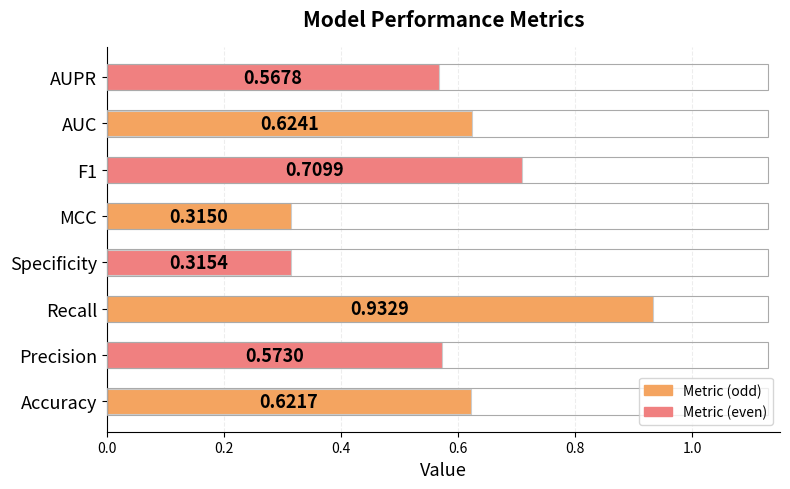

At which label is the value closest to 0?

MCC